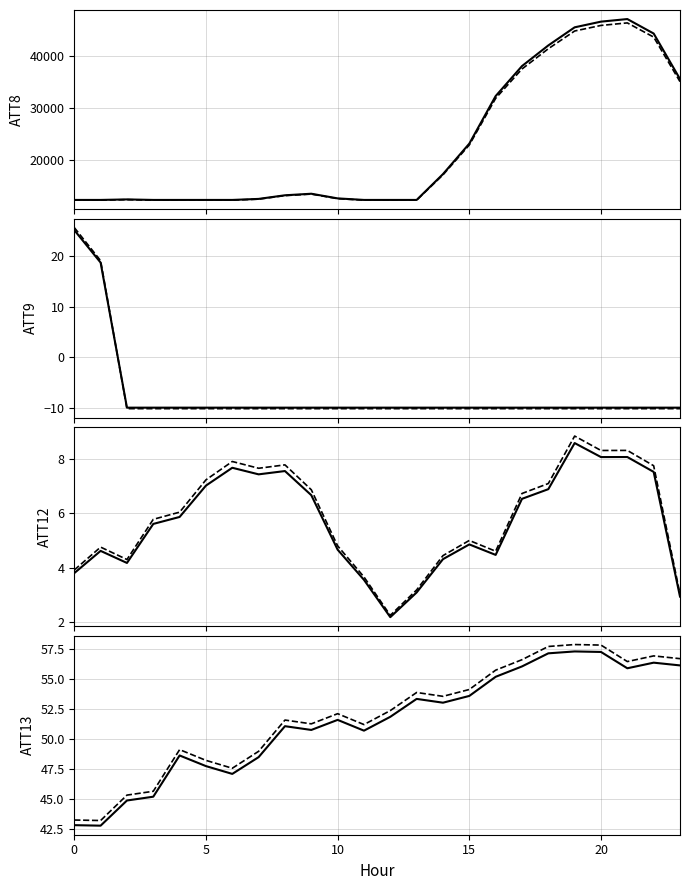

Does the chart display data point markers on the line(s)?

No